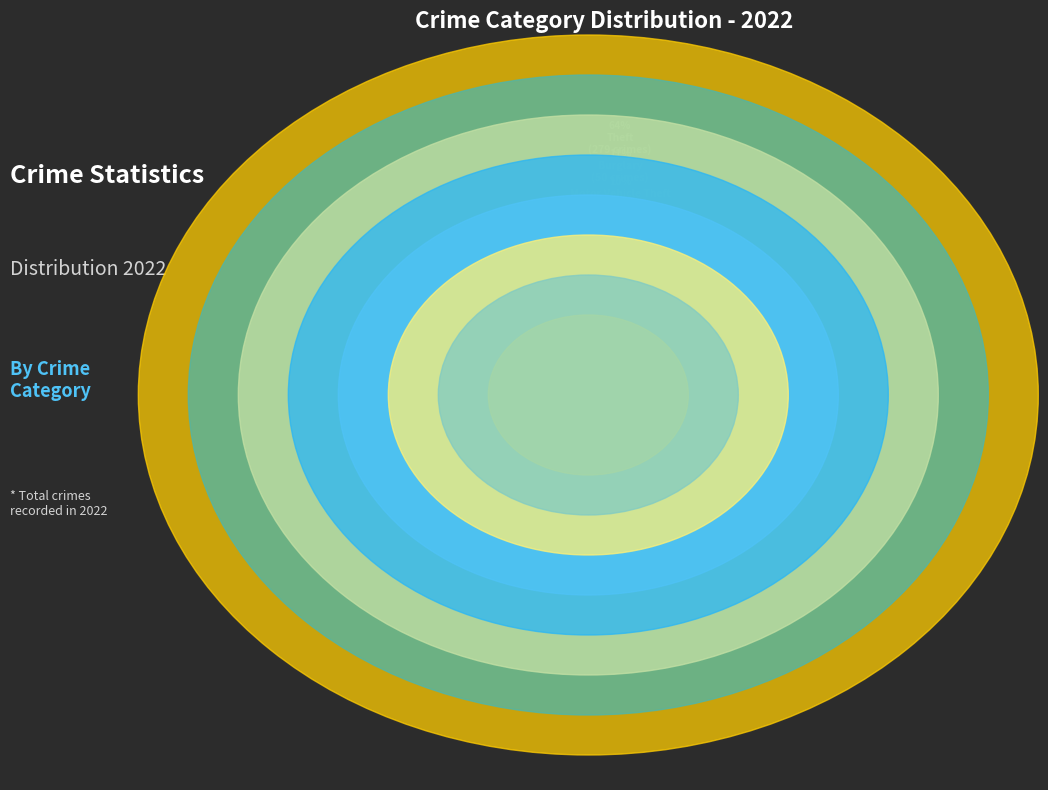

True or false: Criminal Sexual Assault accounts for 1% of the total.

True